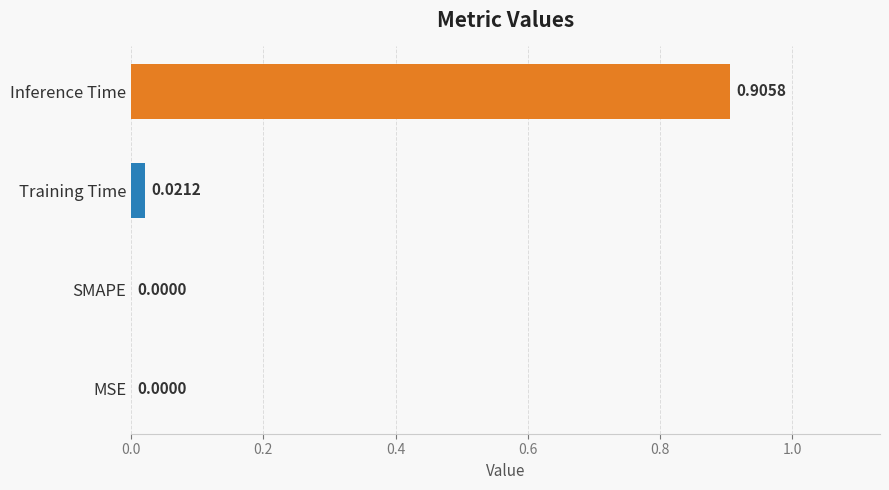

Count the number of categories in the chart.

4